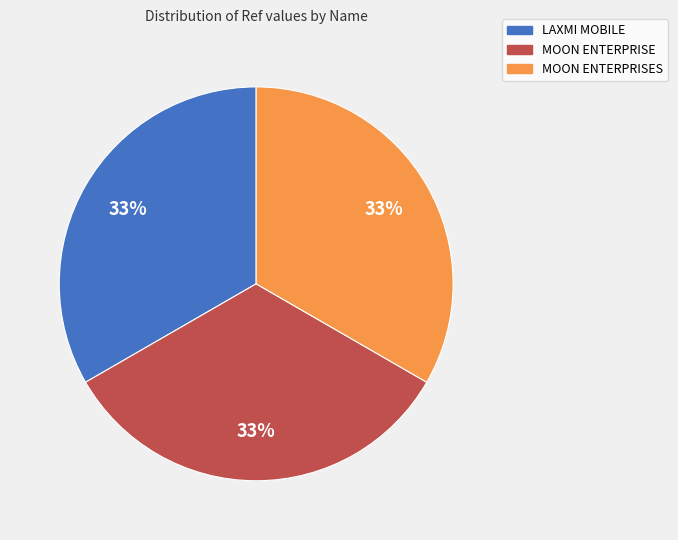

What is the ratio of the value at LAXMI MOBILE to the value at MOON ENTERPRISE?

1.0